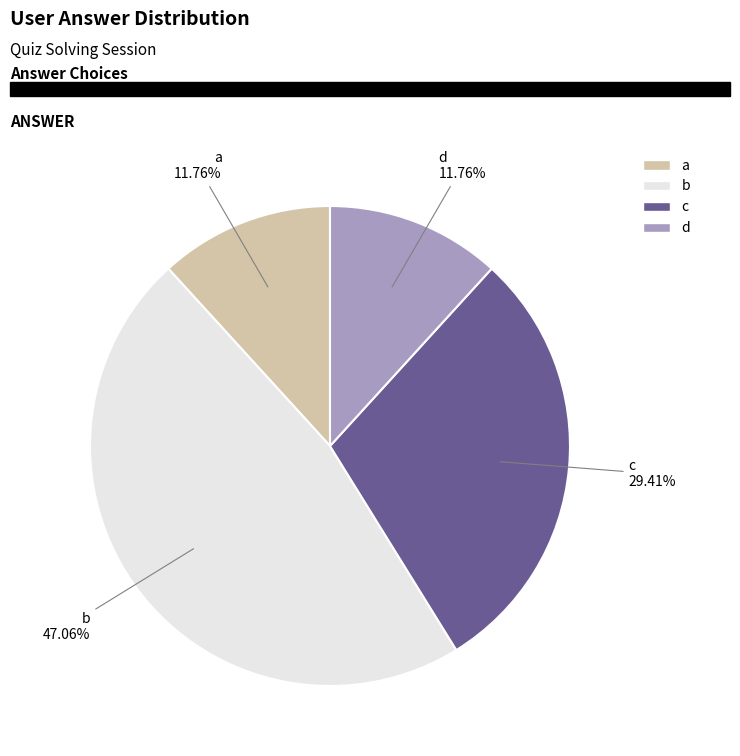

To the nearest percent, what is the average slice percentage?

25%